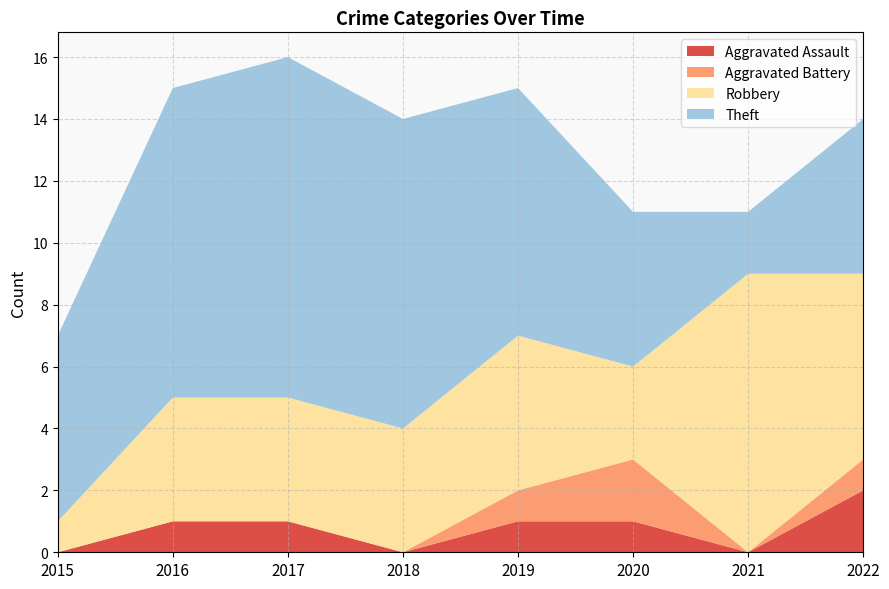

Reading left to right, what are all the values shown in this chart?

Aggravated Assault: 0	1	1	0	1	1	0	2
Aggravated Battery: 0	0	0	0	1	2	0	1
Robbery: 1	4	4	4	5	3	9	6
Theft: 6	10	11	10	8	5	2	5